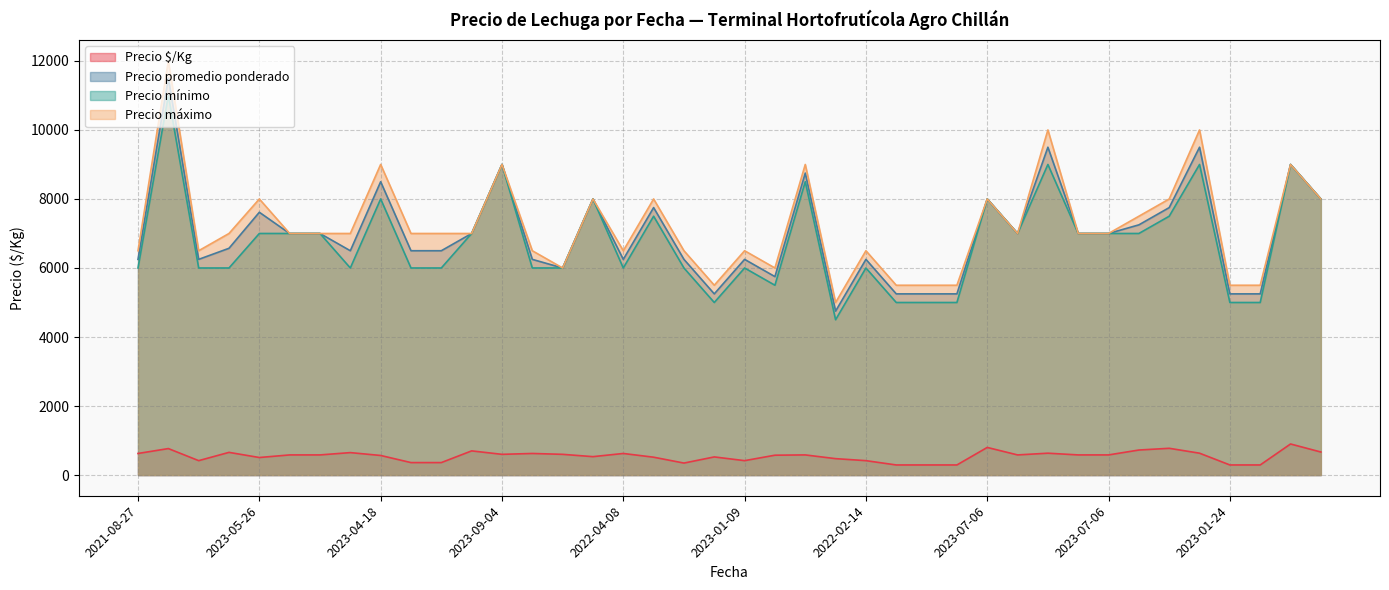

Does the chart display data point markers on the line(s)?

No